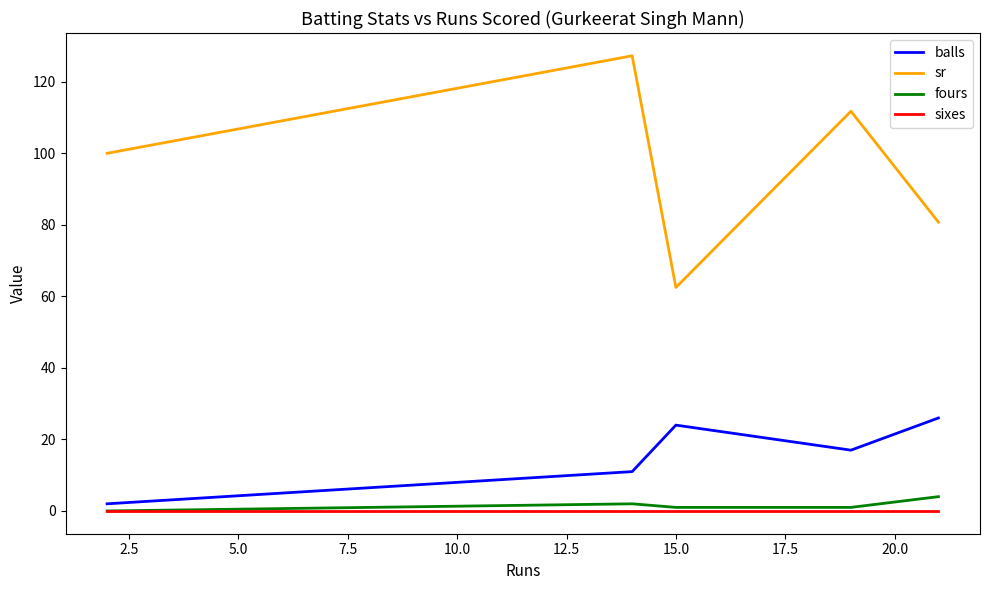

What is the highest value of the sr series?

127.3